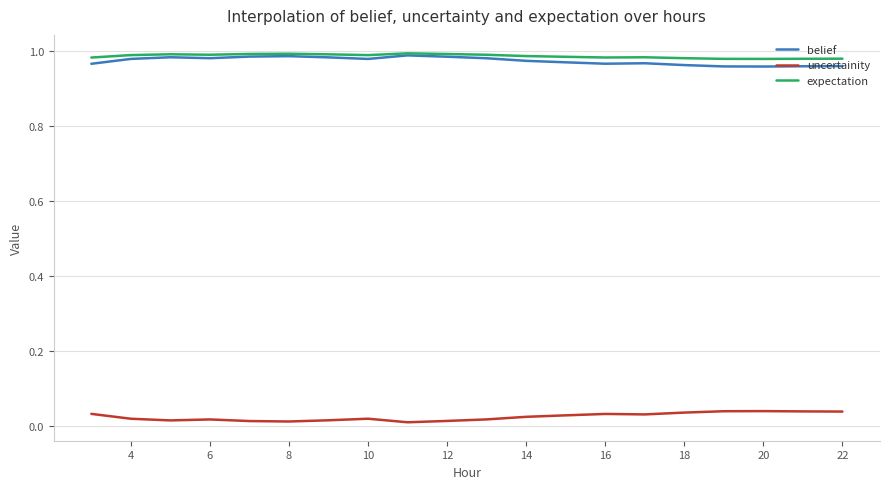

True or false: uncertainity and expectation cross at least once.

False